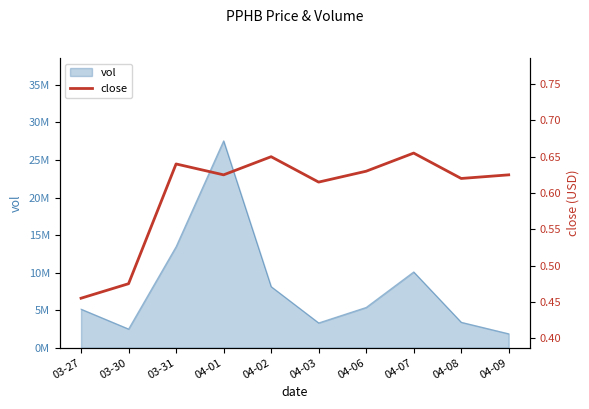

True or false: the data has more than 2 interior local peaks.

True